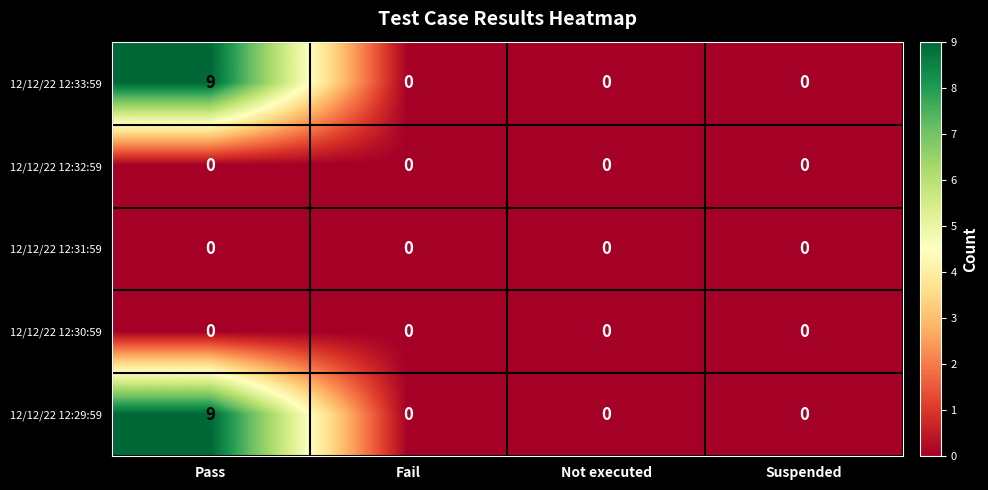

How many categories are shown in the chart?

4